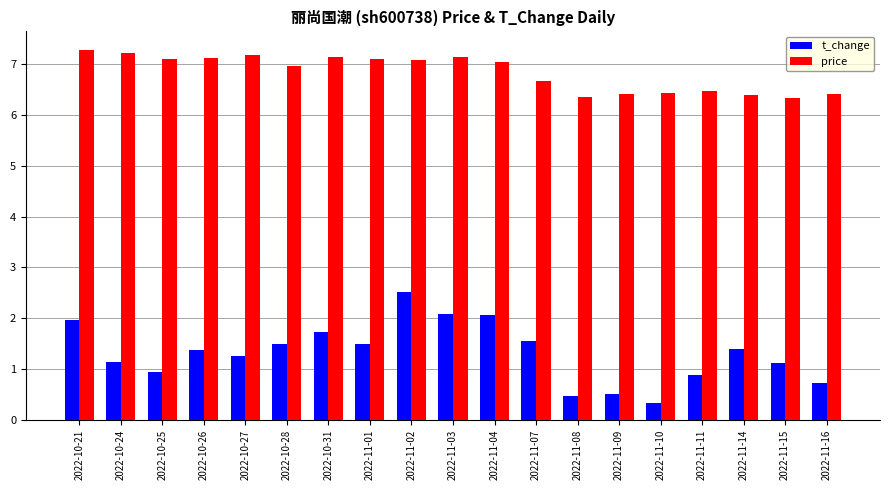

What is the difference between the second highest and second lowest values in the price series?

0.9